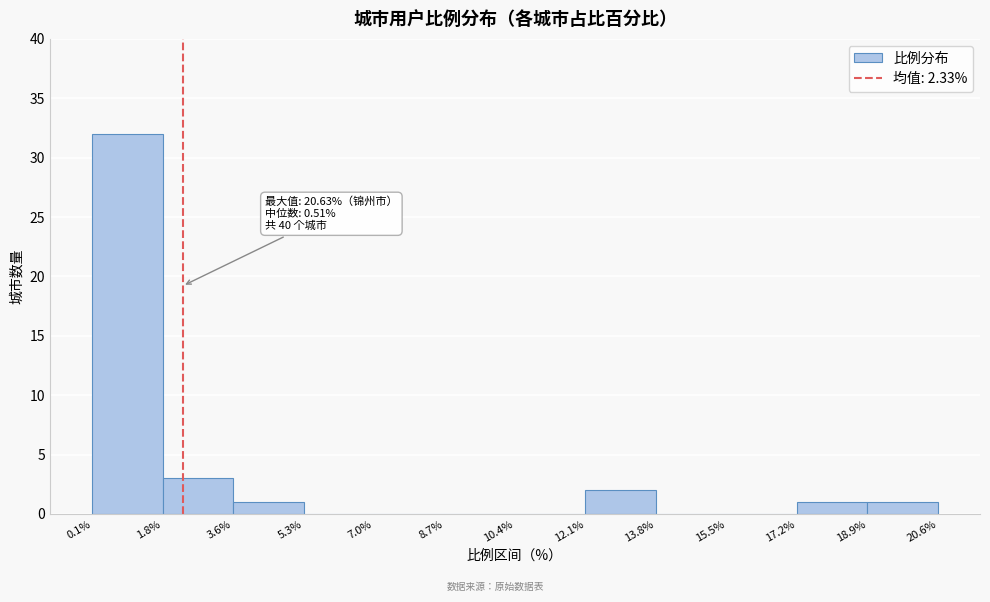

Which range on the x-axis has the tallest bar?

0.1% to 1.8%